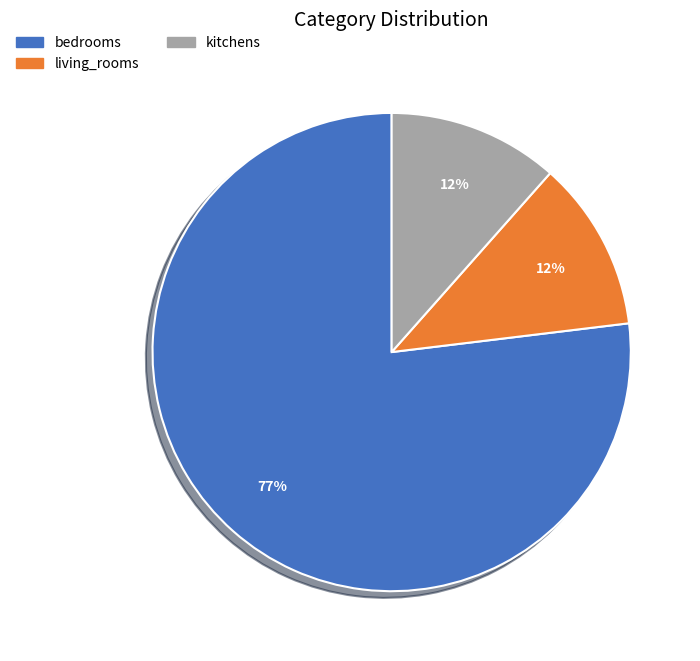

Between kitchens and bedrooms, which is larger?

bedrooms